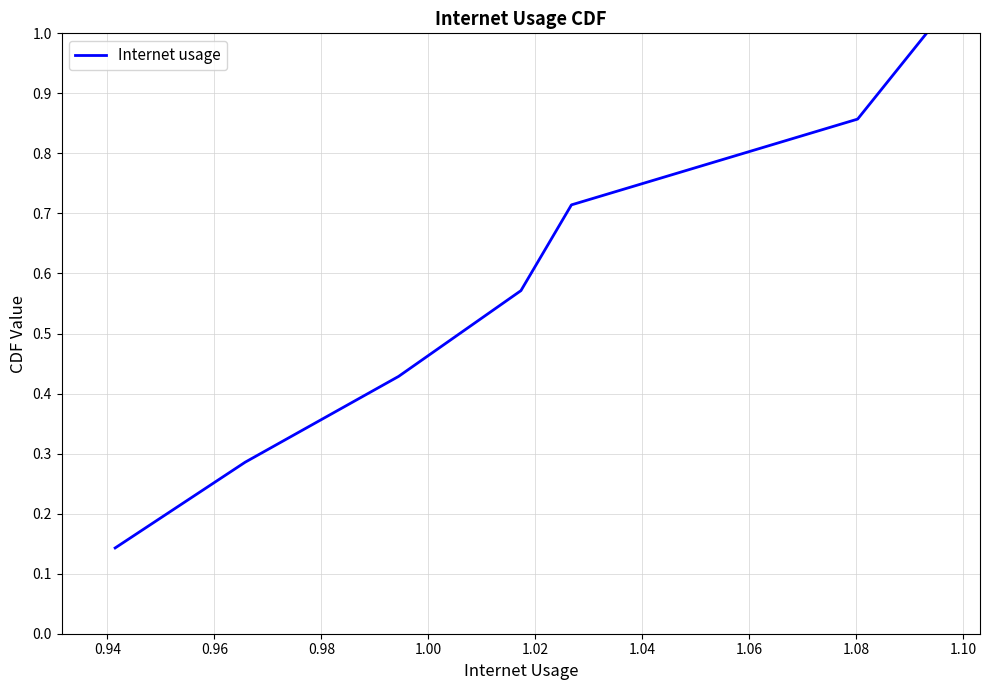

True or false: there are more than 0 points higher than both neighbors.

False